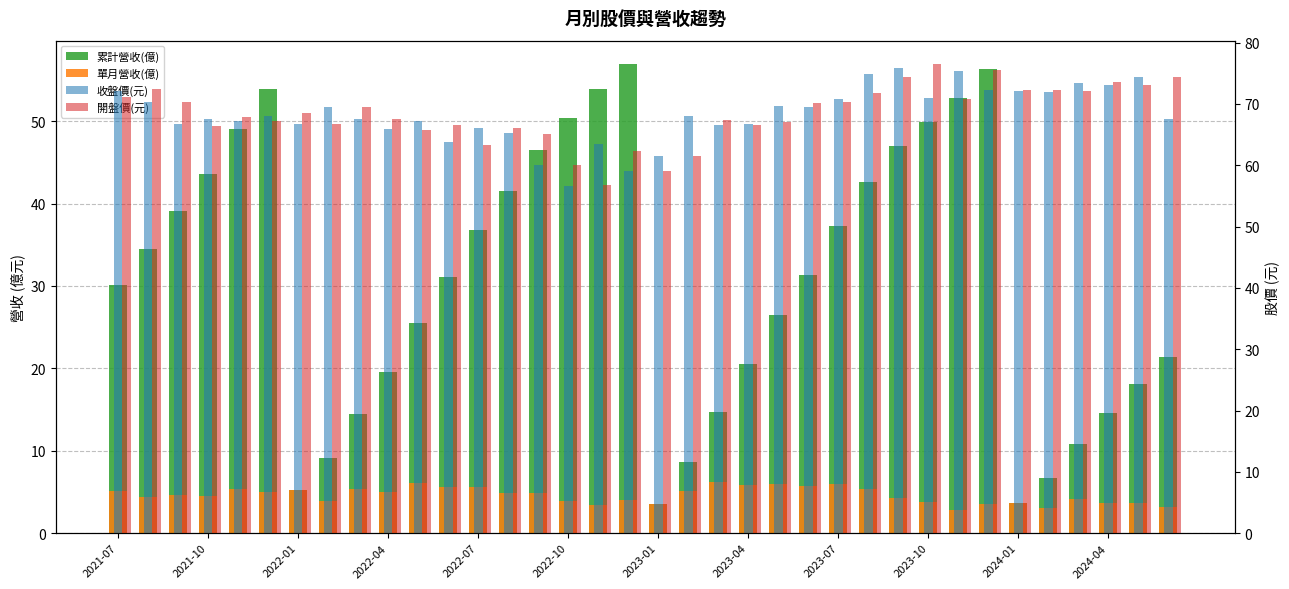

Reading right to left, what are all the values shown in this chart?

累計營收(億): 21.4	18.1	14.5	10.9	6.7	3.7	56.3	52.8	50.0	47.0	42.7	37.3	31.3	26.5	20.5	14.7	8.6	3.5	56.9	53.9	50.4	46.5	41.5	36.7	31.1	25.5	19.5	14.4	9.1	5.2	53.9	49.0	43.6	39.1	34.4	30.1
單月營收(億): 3.2	3.6	3.7	4.2	3.0	3.7	3.6	2.8	3.8	4.3	5.3	6.0	5.7	5.9	5.9	6.2	5.1	3.5	4.0	3.5	3.9	4.9	4.8	5.6	5.6	6.0	5.0	5.4	3.8	5.2	4.9	5.4	4.5	4.6	4.4	5.1
收盤價(元): 67.5	74.4	73.1	73.5	72.0	72.1	72.2	75.3	71.0	75.8	74.9	70.8	69.5	69.7	66.7	66.5	68.0	61.5	59.1	63.4	56.7	60.1	65.2	66.0	63.8	67.2	65.9	67.5	69.5	66.7	68.1	67.2	67.6	66.7	70.3	72.1
開盤價(元): 74.4	73.1	73.6	72.1	72.3	72.2	75.5	70.8	76.5	74.4	71.8	70.4	70.2	67.0	66.5	67.4	61.5	59.1	62.3	56.8	60.1	65.1	66.0	63.3	66.5	65.8	67.5	69.5	66.8	68.5	67.2	67.8	66.4	70.3	72.5	71.1